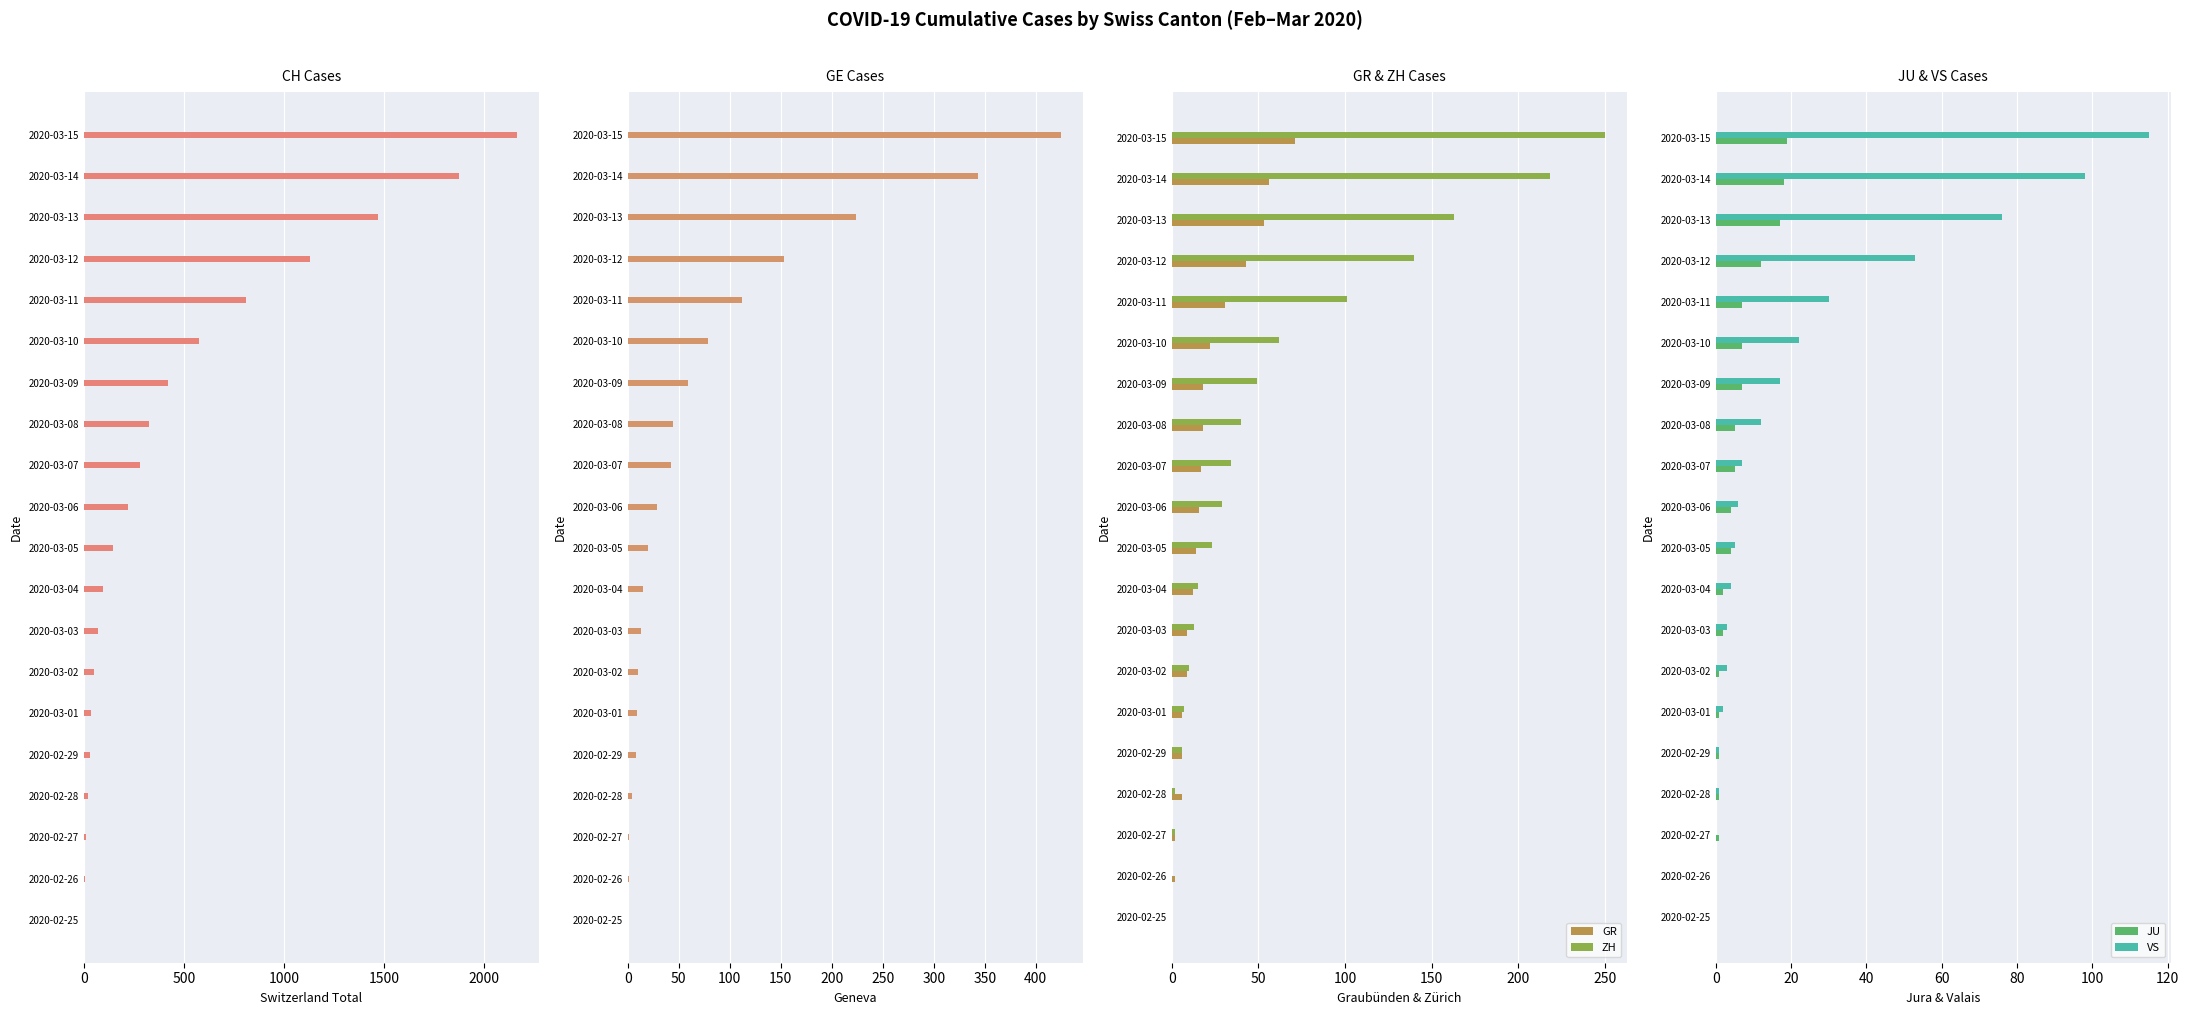

Is the value of GR at 2020-03-07 greater than the value of ZH at 2020-02-28?

Yes